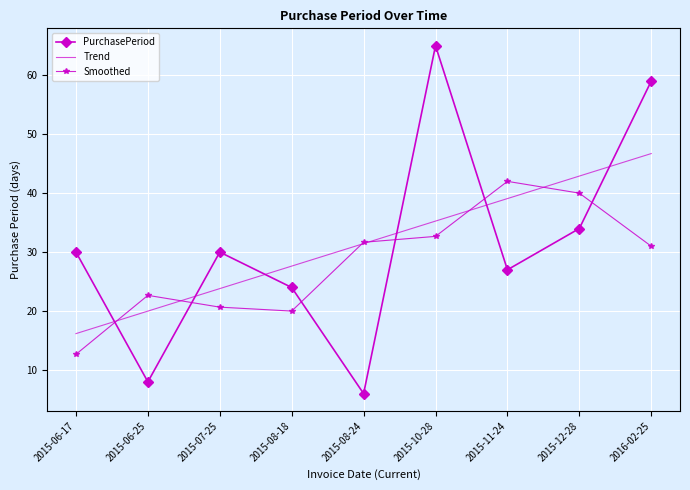

What value does the Trend series have at 2015-12-28?

42.9